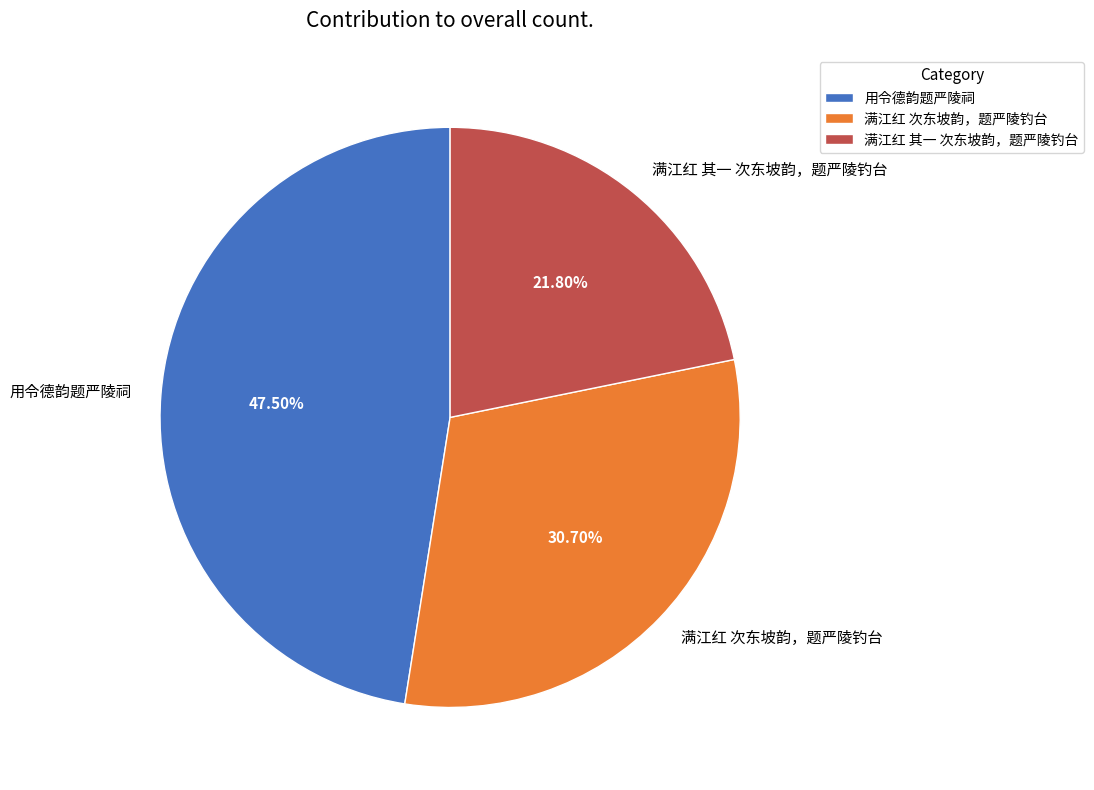

Count the number of slices in the pie.

3